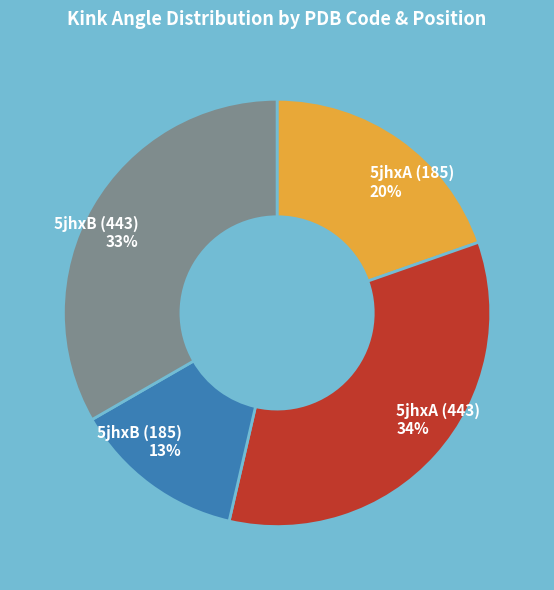

Which has a higher value, 5jhxB (443) or 5jhxB (185)?

5jhxB (443)